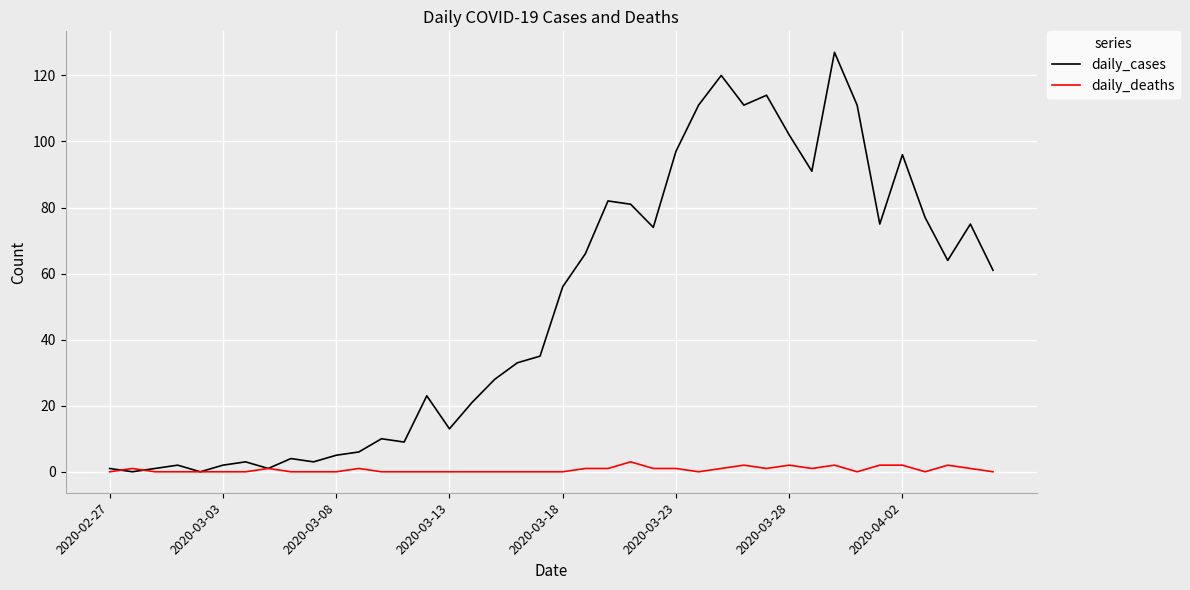

List the series in order of their peak value, highest first.

daily_cases, daily_deaths